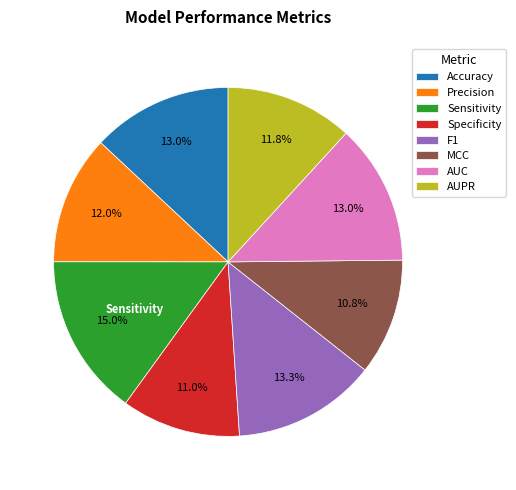

Which has a higher value, Accuracy or Sensitivity?

Sensitivity